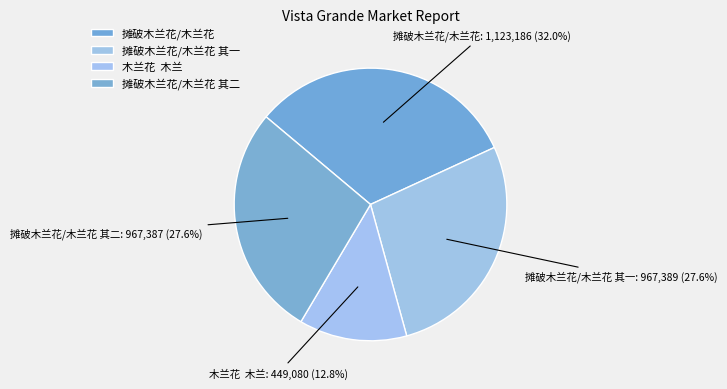

What is the ratio of the value at 摊破木兰花/木兰花 其一 to the value at 摊破木兰花/木兰花 其二?

1.0